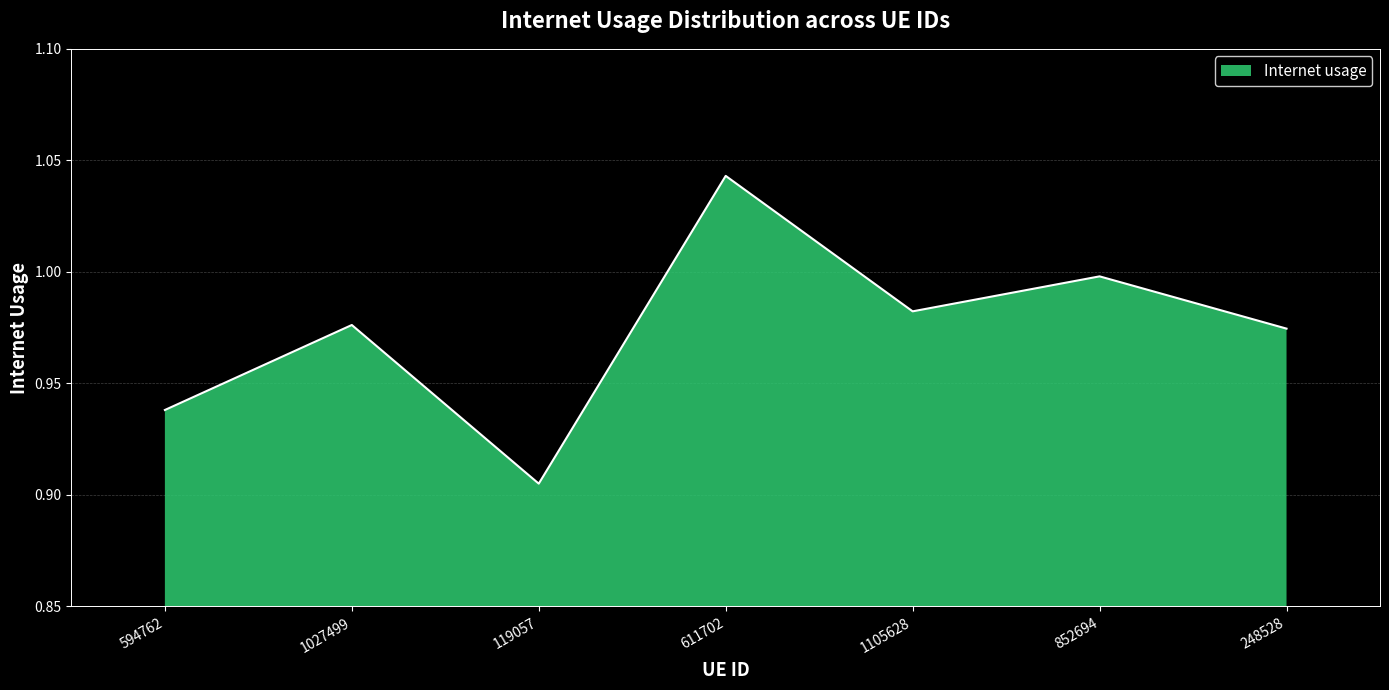

True or false: the data has more than 2 interior local peaks.

True